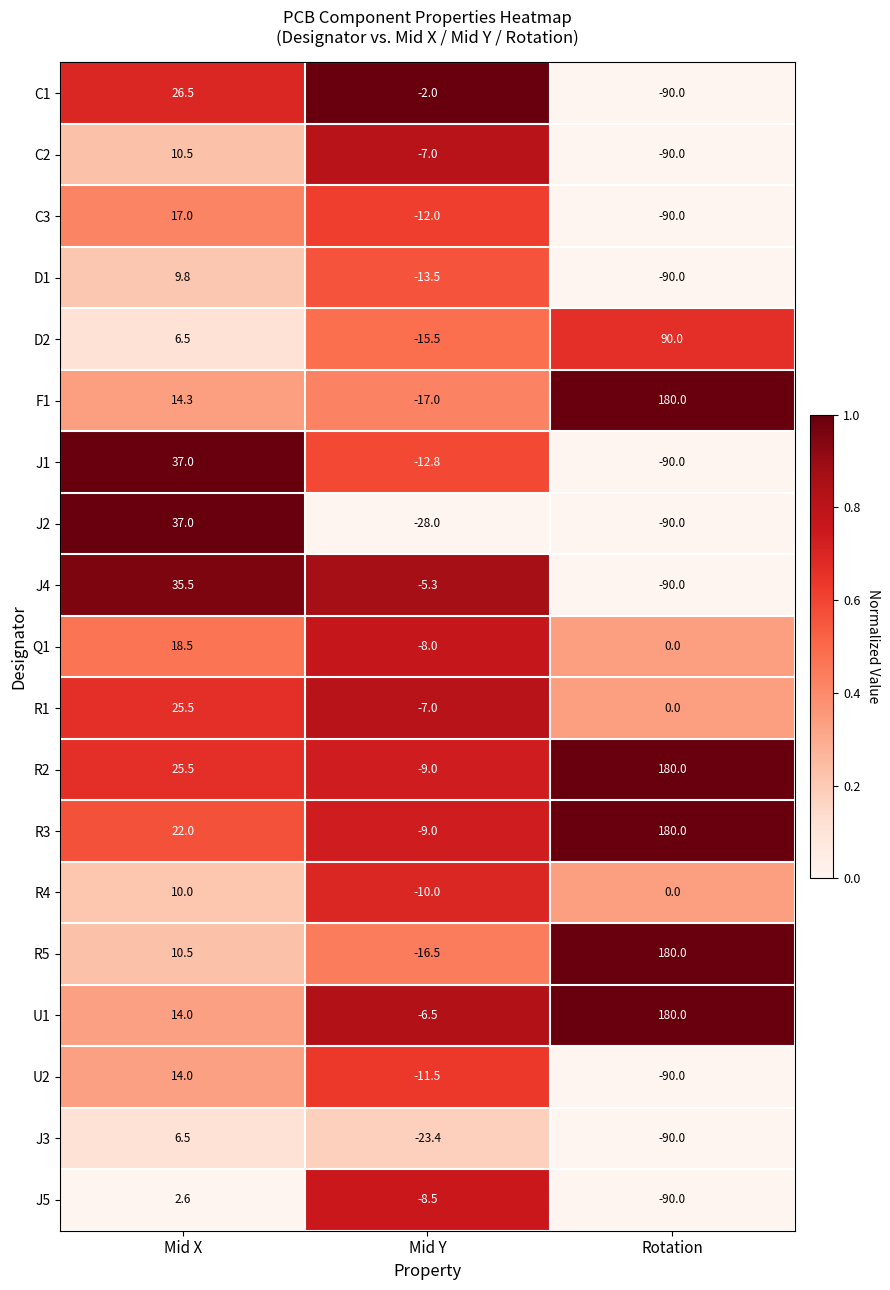

The R2 series shows -9.0 at Mid Y. True or false?

True